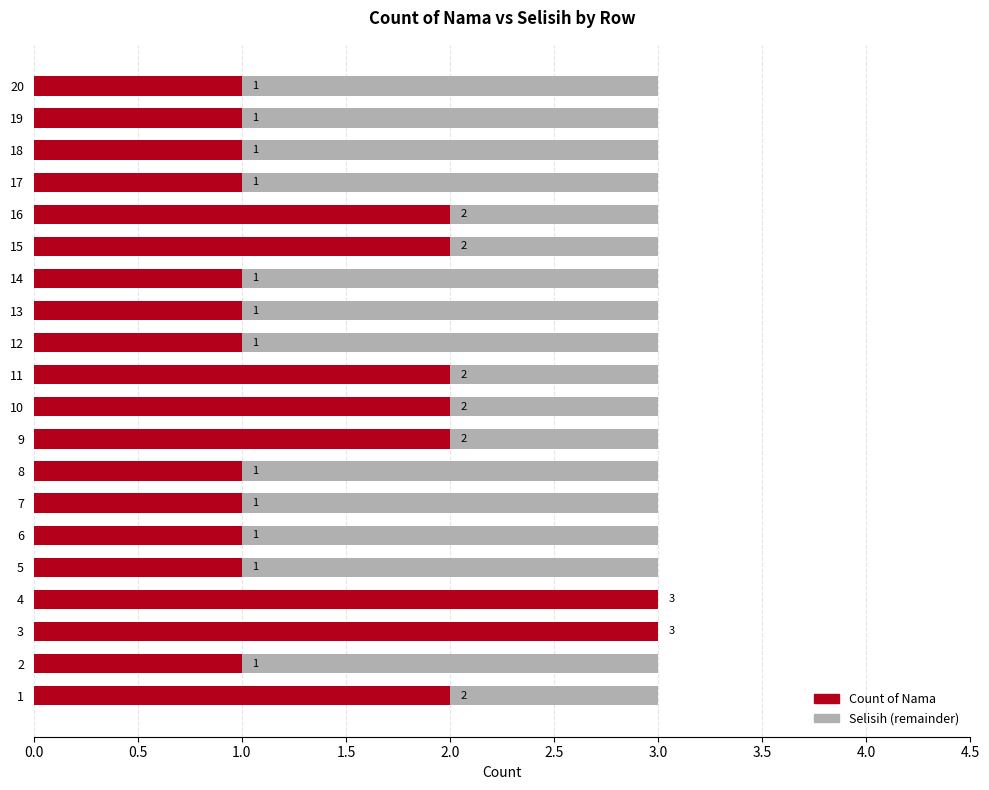

True or false: Count of Nama has a value of 4 at 4.

False